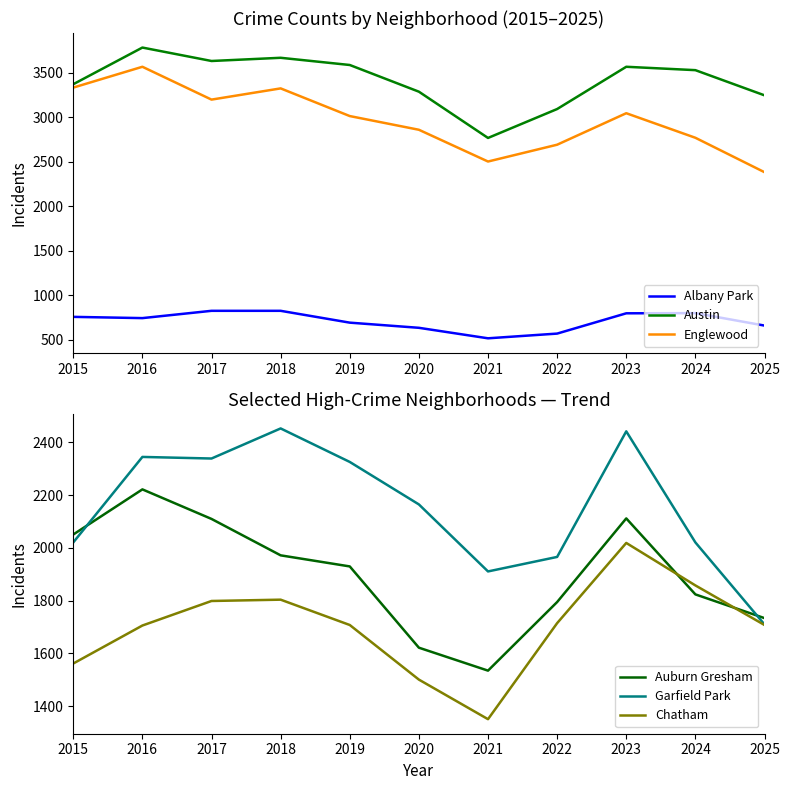

List the series in order of their peak value, lowest first.

Albany Park, Chatham, Auburn Gresham, Garfield Park, Englewood, Austin